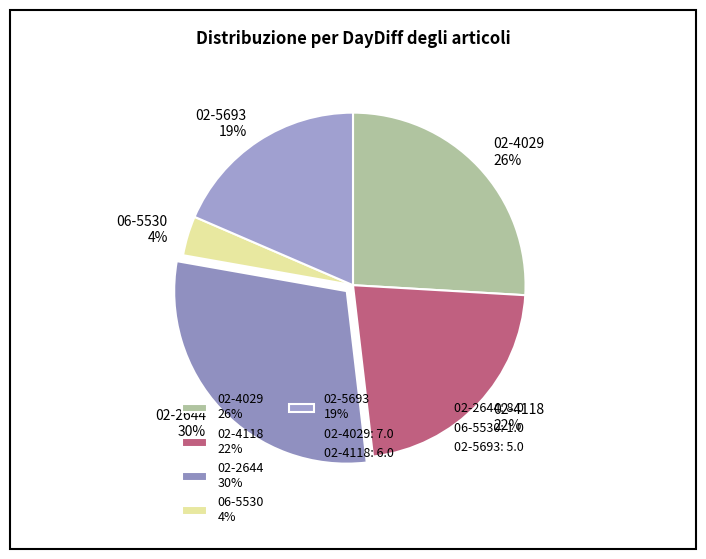

Is 06-5530 the majority of the pie?

No